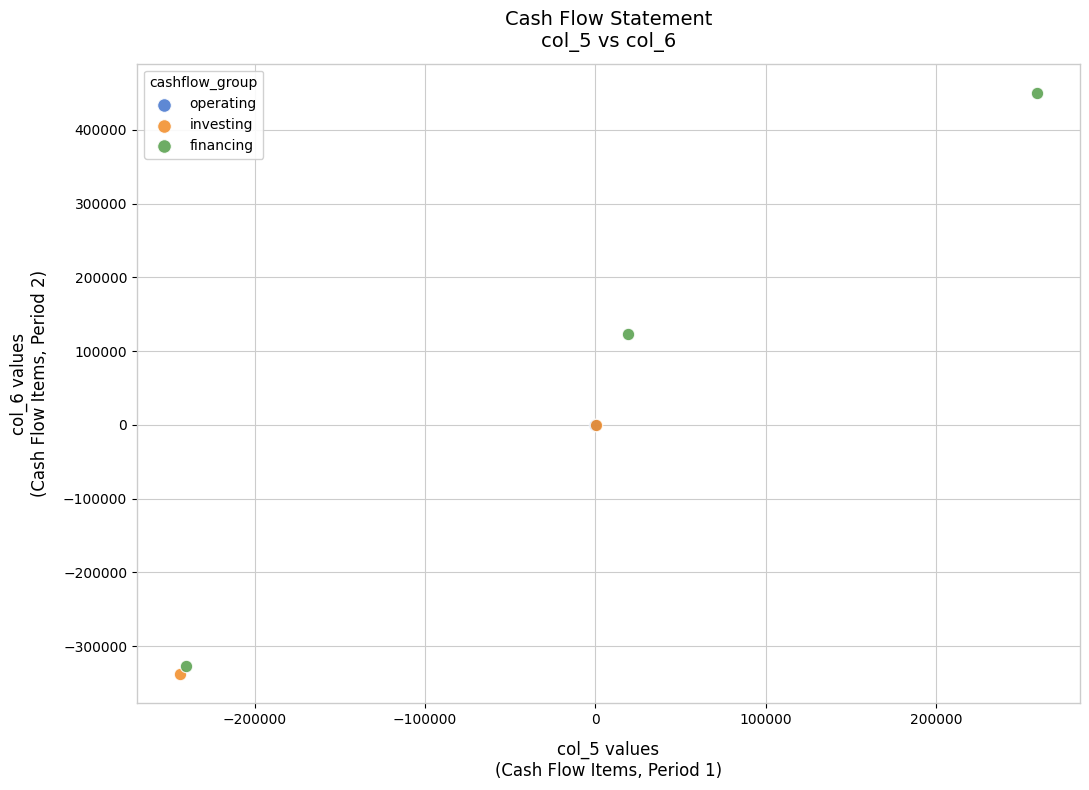

What are all the series names shown in the legend?

operating, investing, financing